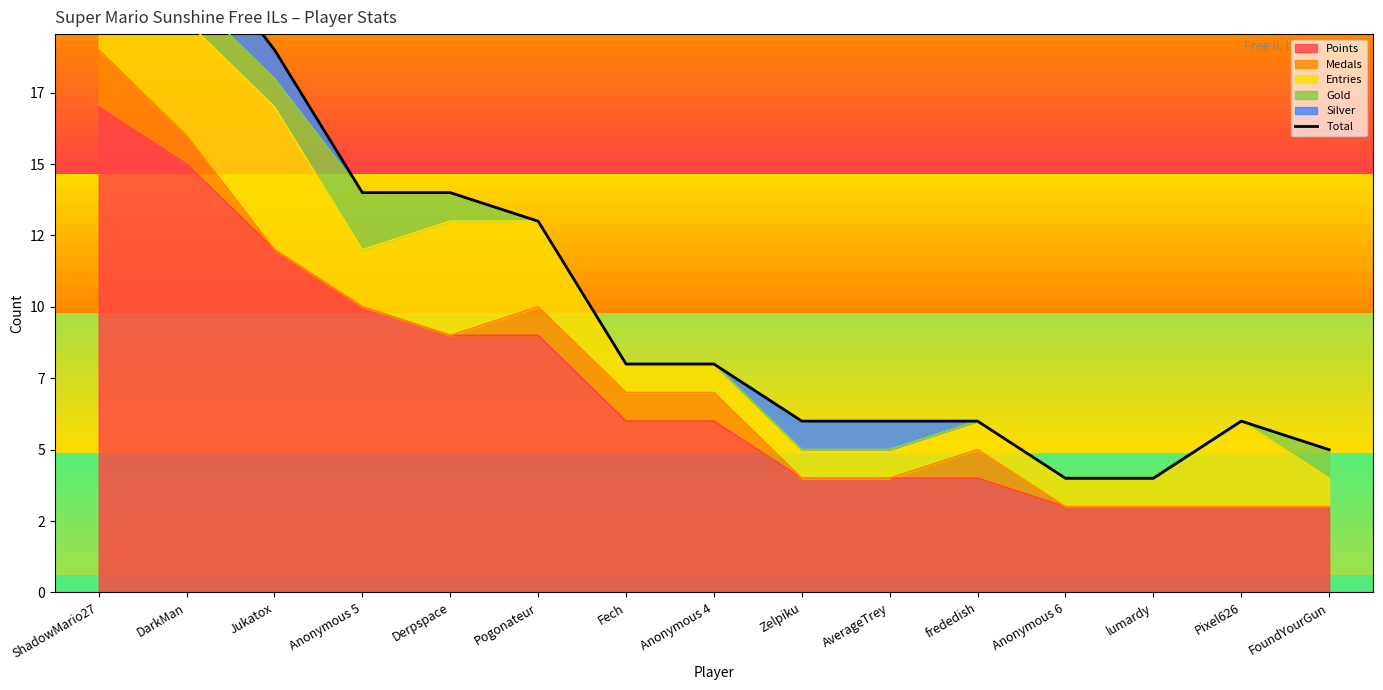

How many values exceed 8?

6